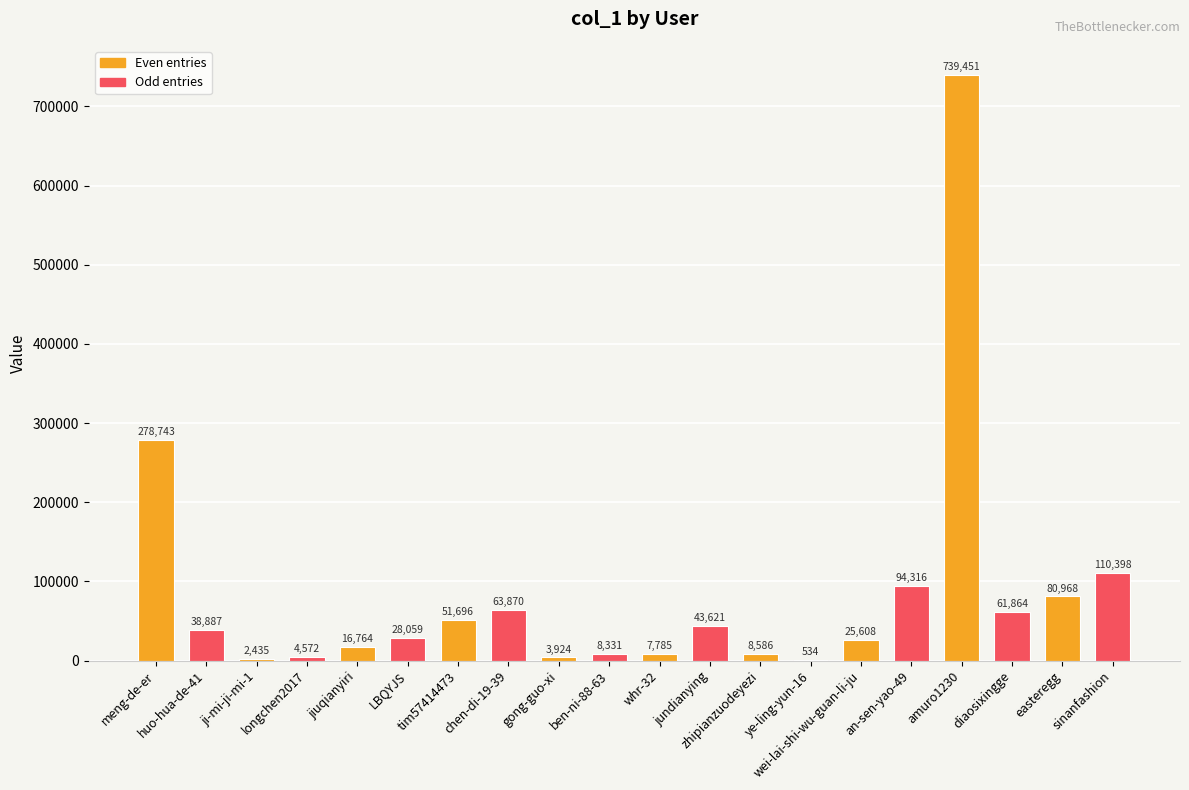

What is the change in value from huo-hua-de-41 to ben-ni-88-63?

-30556